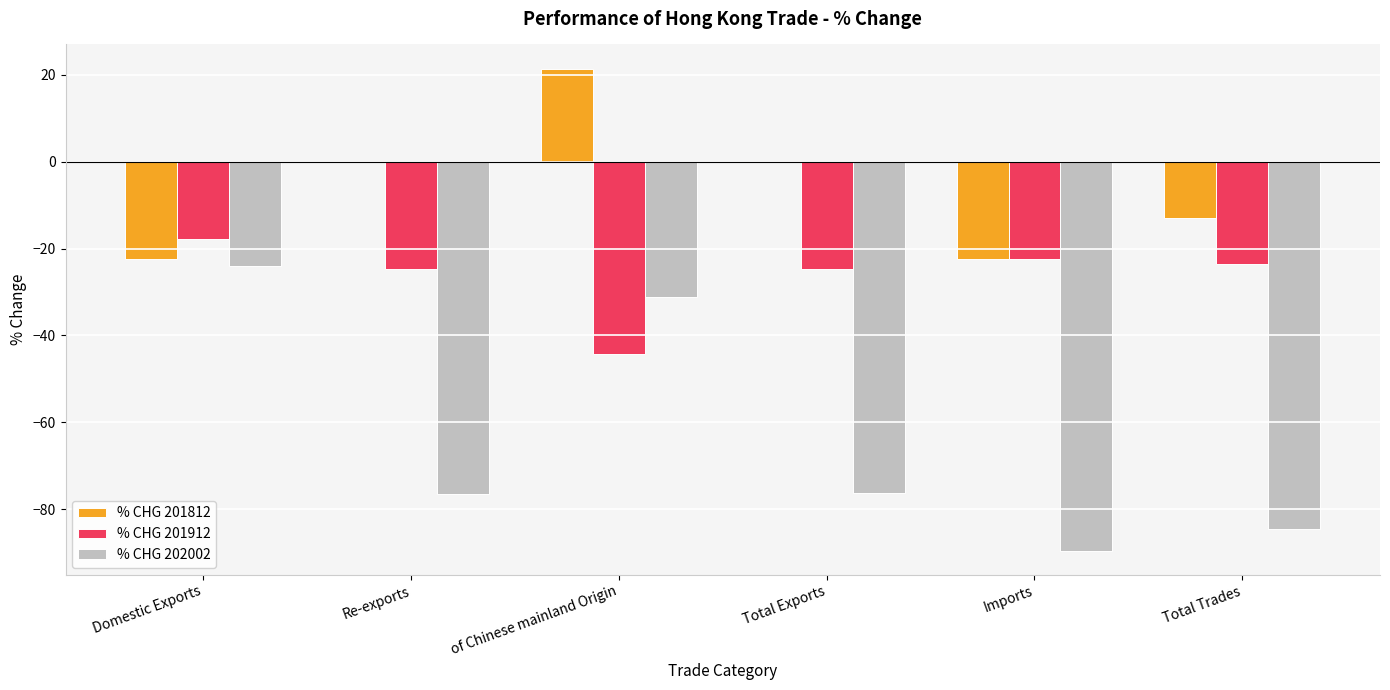

Which category has the highest value across all series?

of Chinese mainland Origin